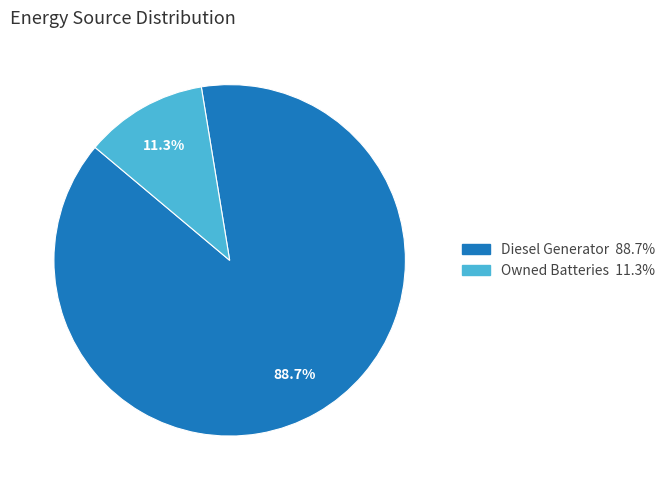

Does any single category account for the majority?

Yes